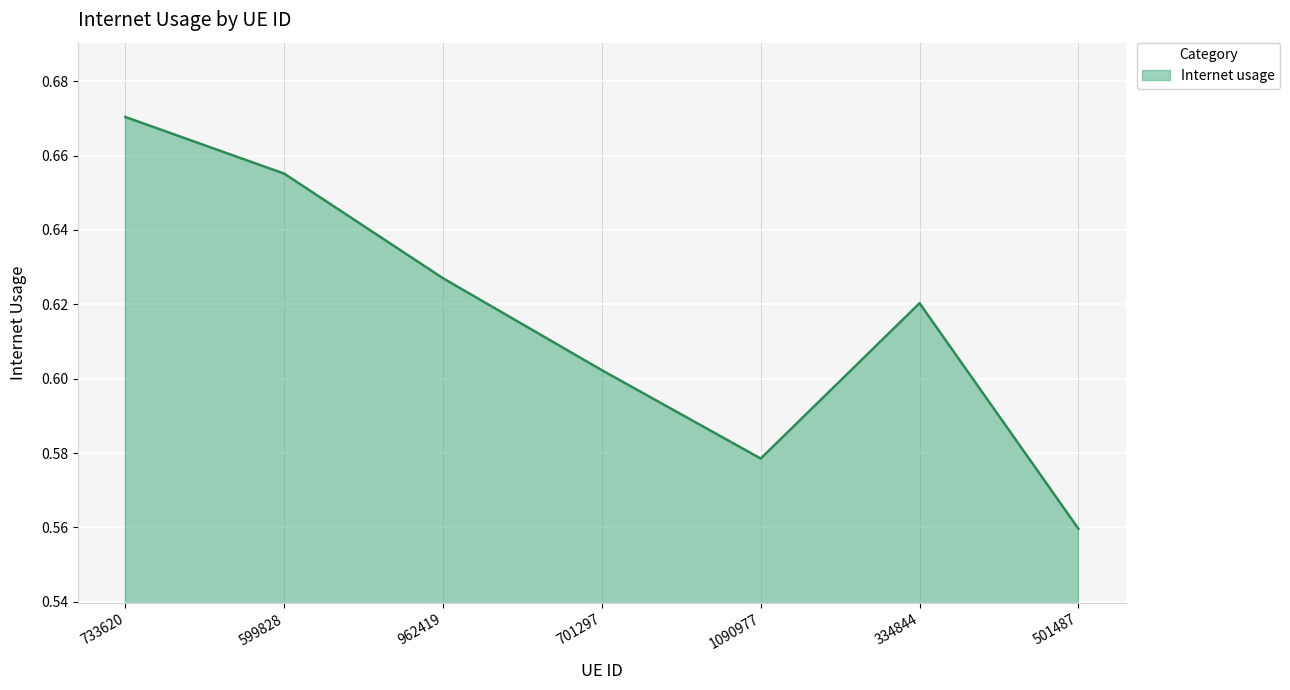

Is it true that the value at 1090977 is 0.3?

False